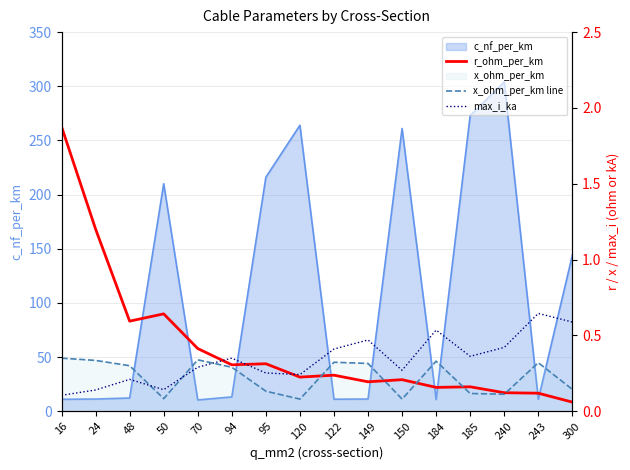

What is the sum of the max_i_ka values at 16 and 120?

0.3